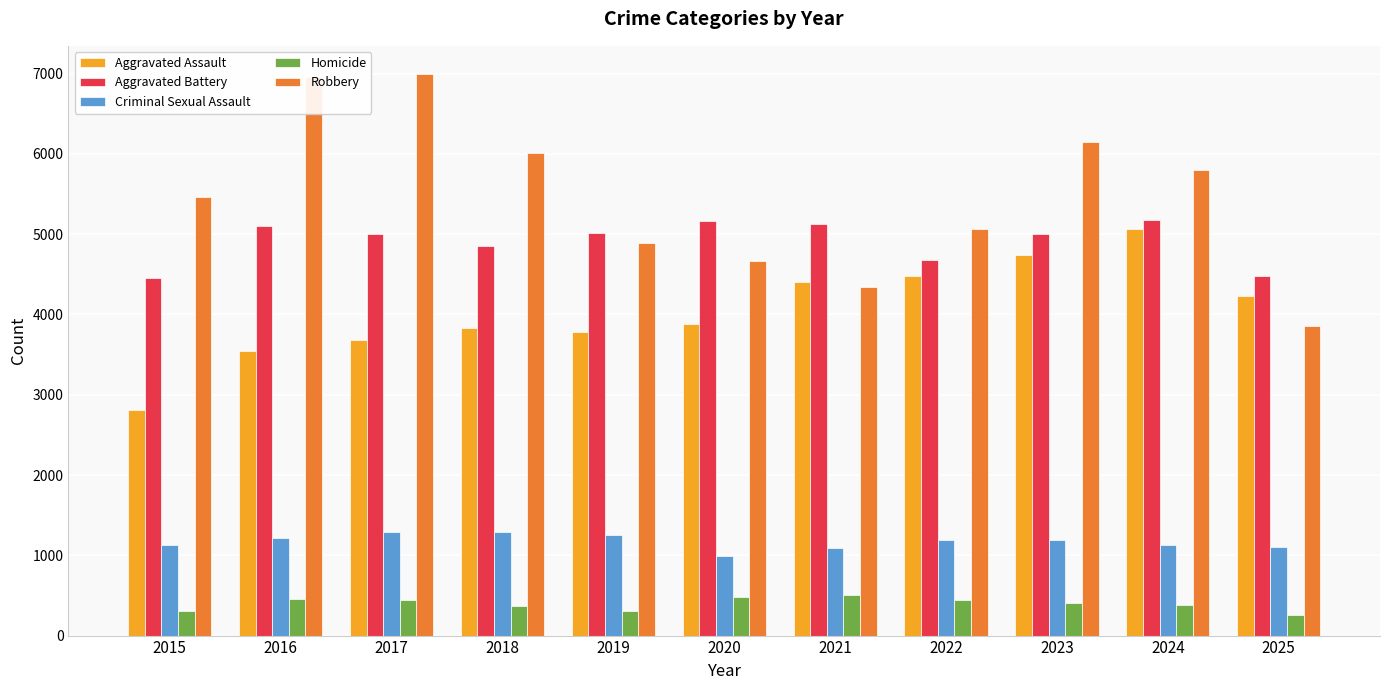

What is the sum of the Robbery values at 2019 and 2016?

11839